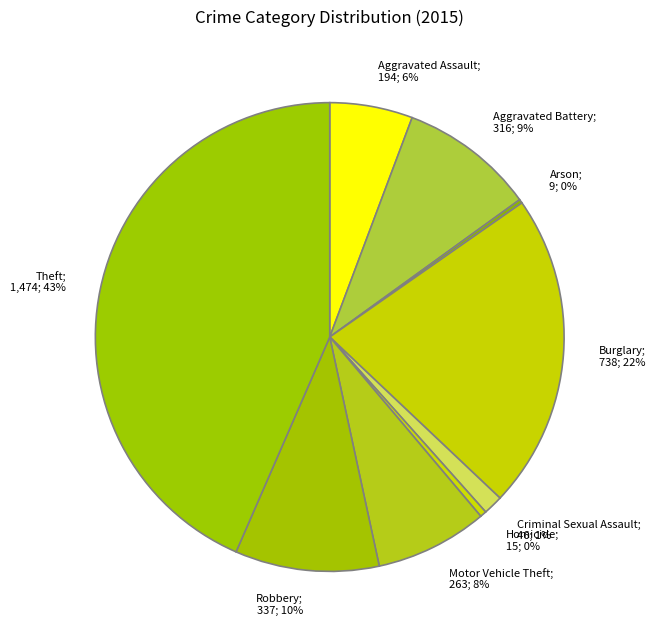

Which has a higher value, Homicide; 15; 0% or Theft; 1,474; 43%?

Theft; 1,474; 43%